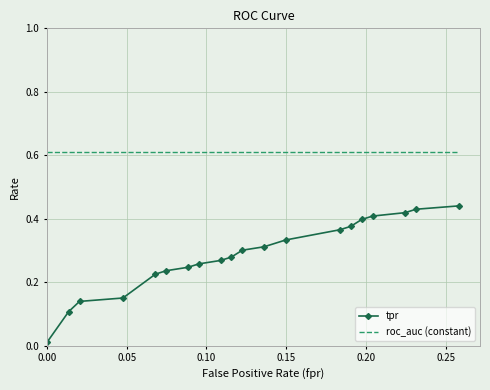

True or false: tpr and roc_auc (constant) intersect in this chart.

False